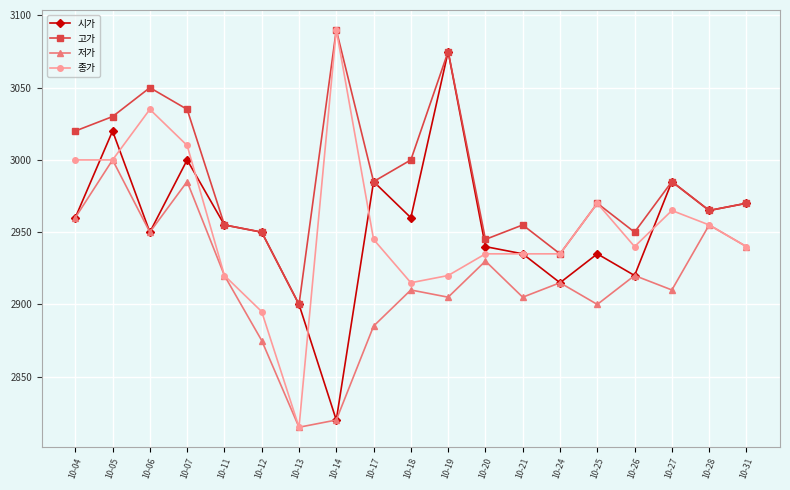

Does the chart have visible grid lines?

Yes